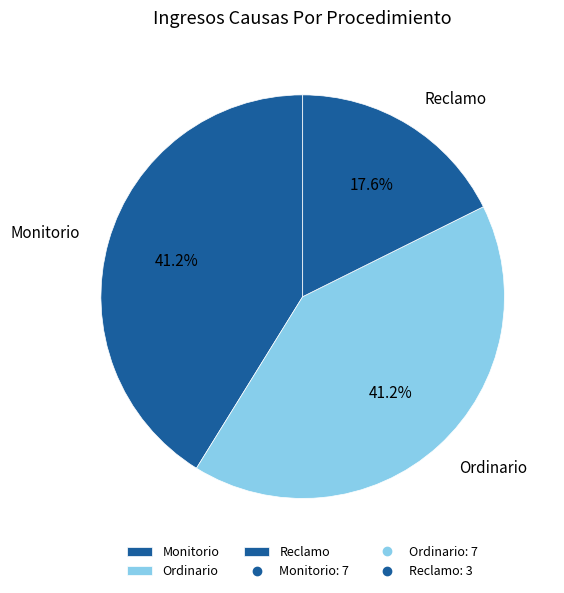

Which slice is the smallest?

Reclamo